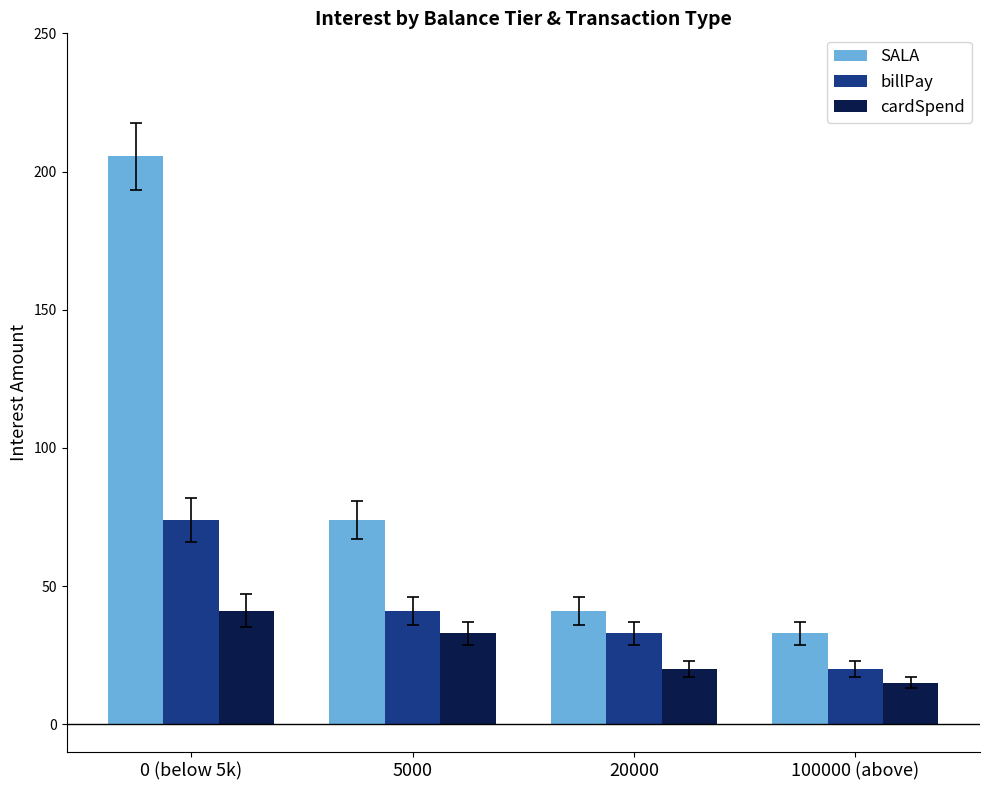

What position from the left is 100000 (above)?

4